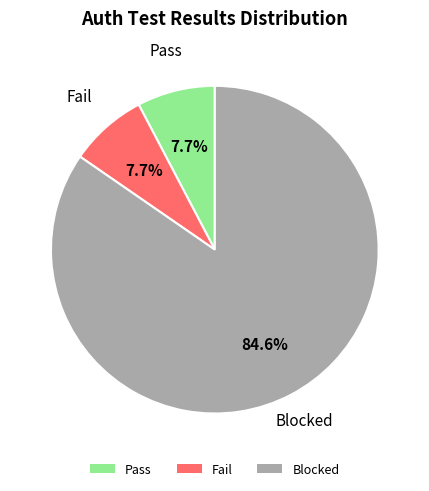

Does Fail account for over 50% of the chart?

No